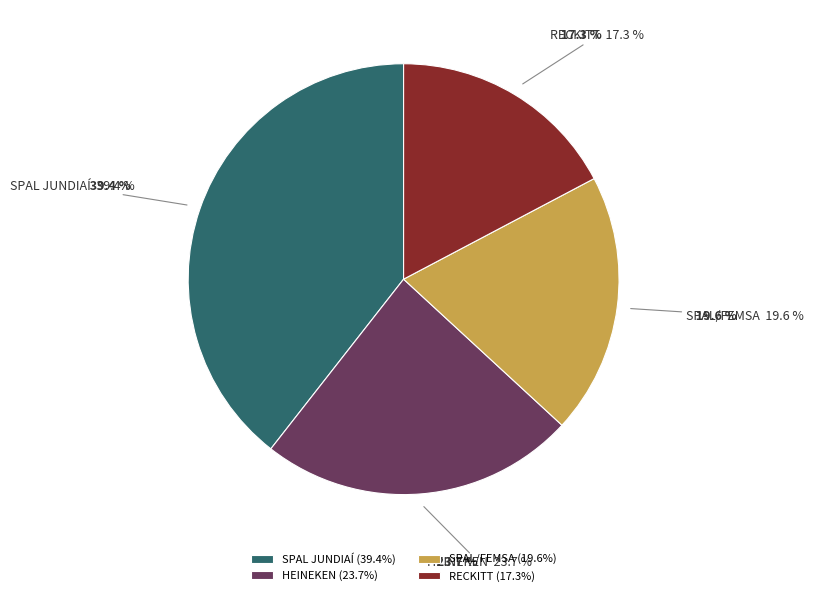

Is there any slice that represents more than half of the pie?

No